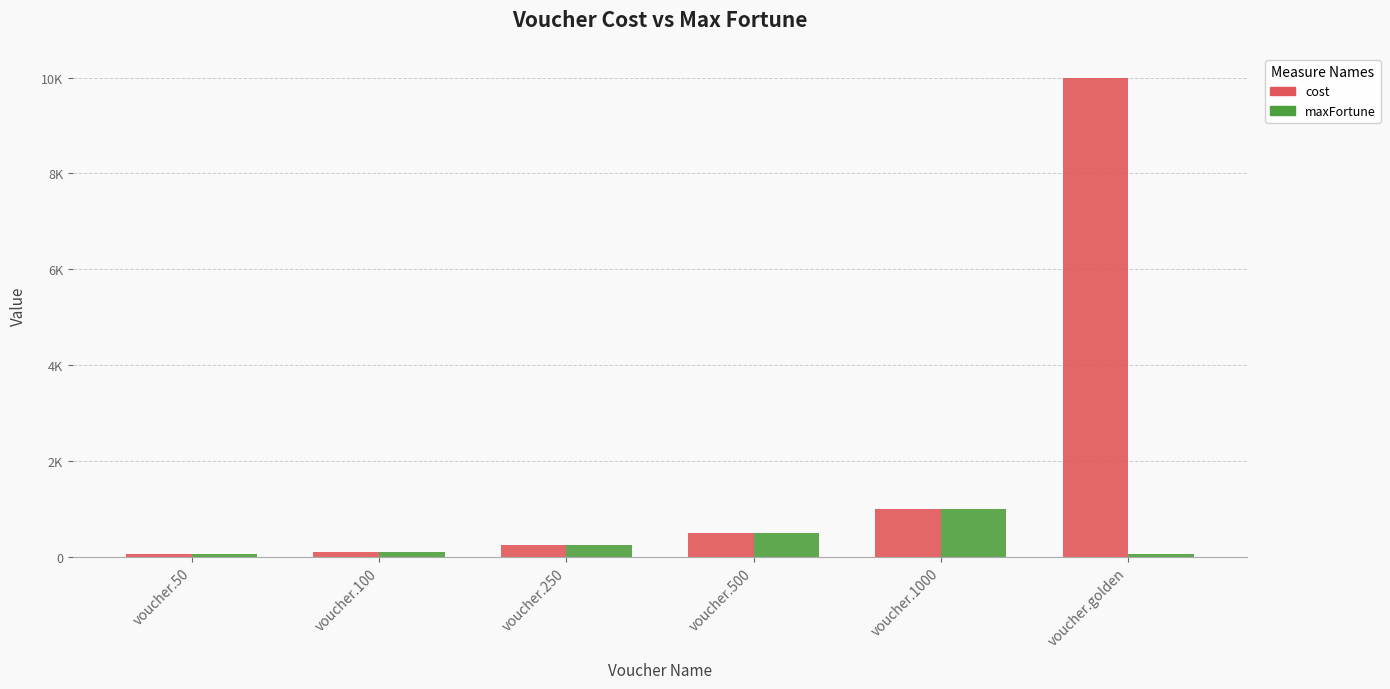

What is the sum of the cost values at voucher.250 and voucher.golden?

10250